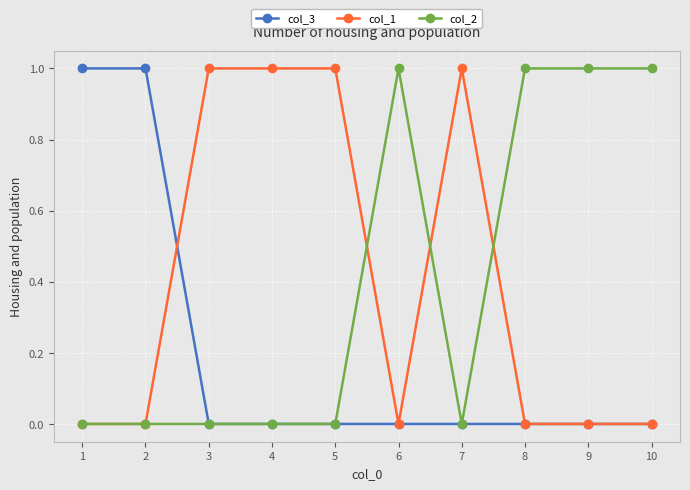

Is the value of col_3 at 6 greater than the value of col_1 at 4?

No